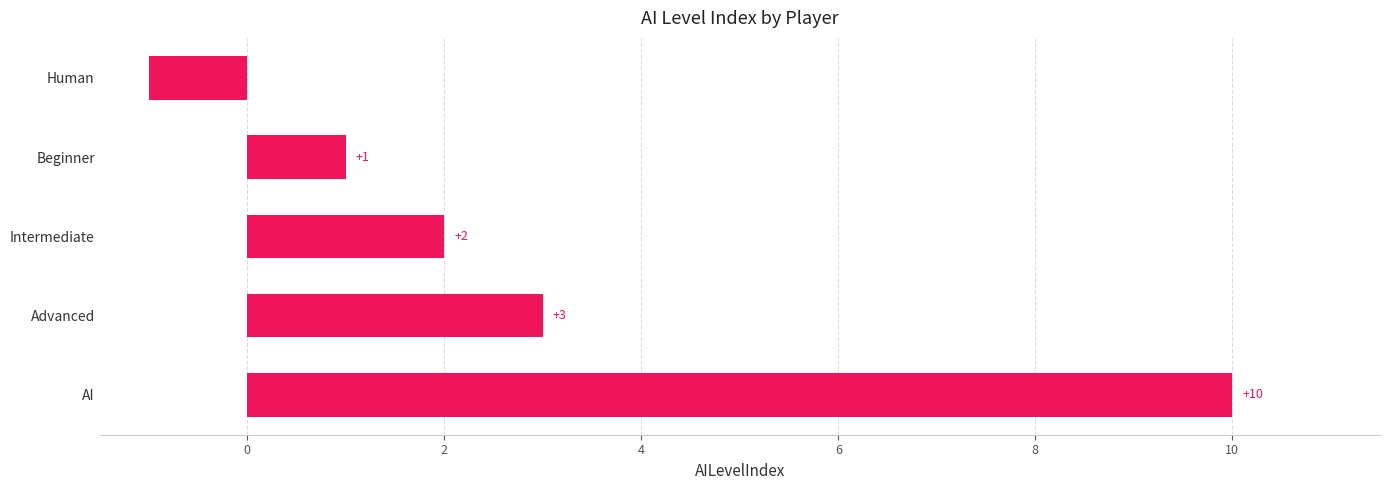

List the labels in order of value, smallest first.

Human, Beginner, Intermediate, Advanced, AI